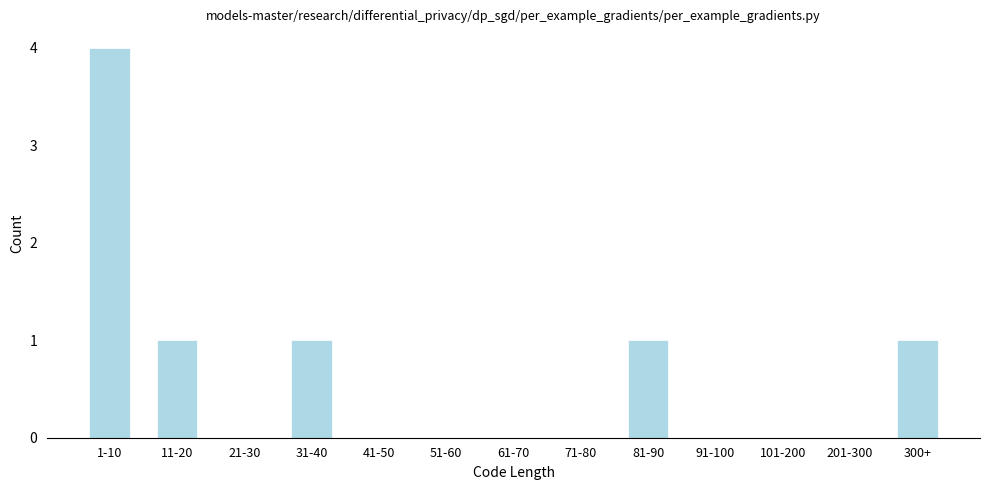

Reading left to right, extract all data points from this chart.

1-10=4	11-20=1	21-30=0	31-40=1	41-50=0	51-60=0	61-70=0	71-80=0	81-90=1	91-100=0	101-200=0	201-300=0	300+=1